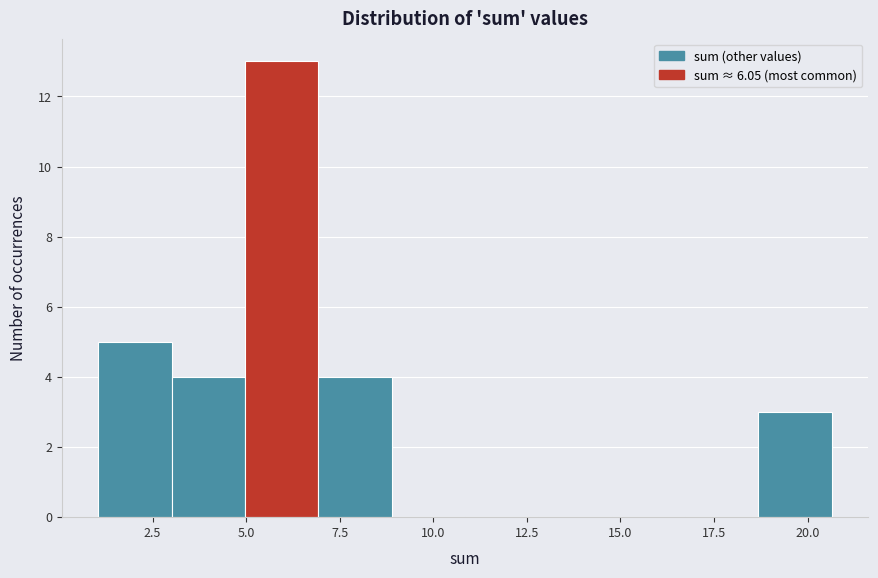

Read against the x-axis, roughly where is the centre of the tallest bar?

6.0